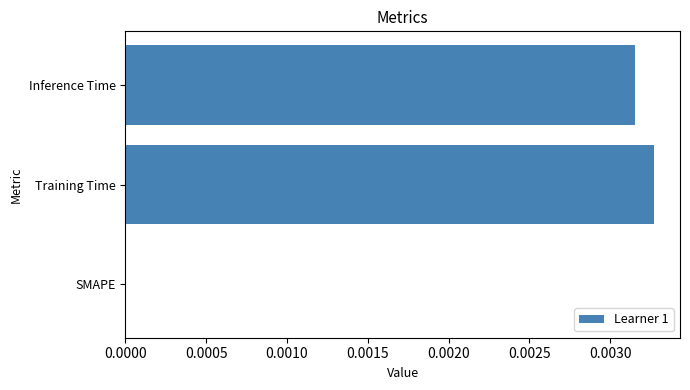

At which category does the chart reach its peak across all series?

Training Time